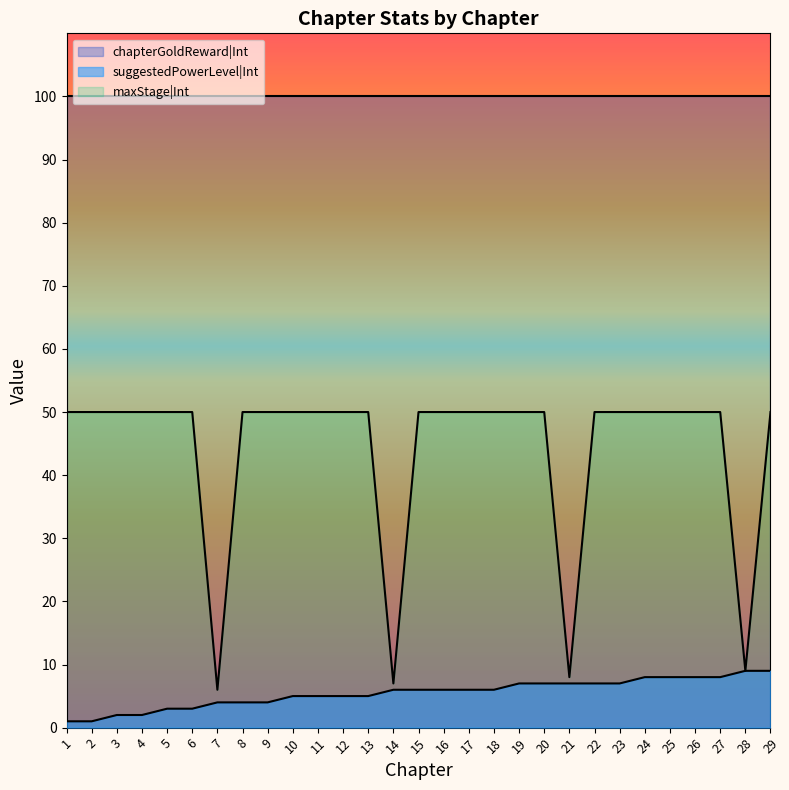

What is the minimum value for maxStage|Int?

6